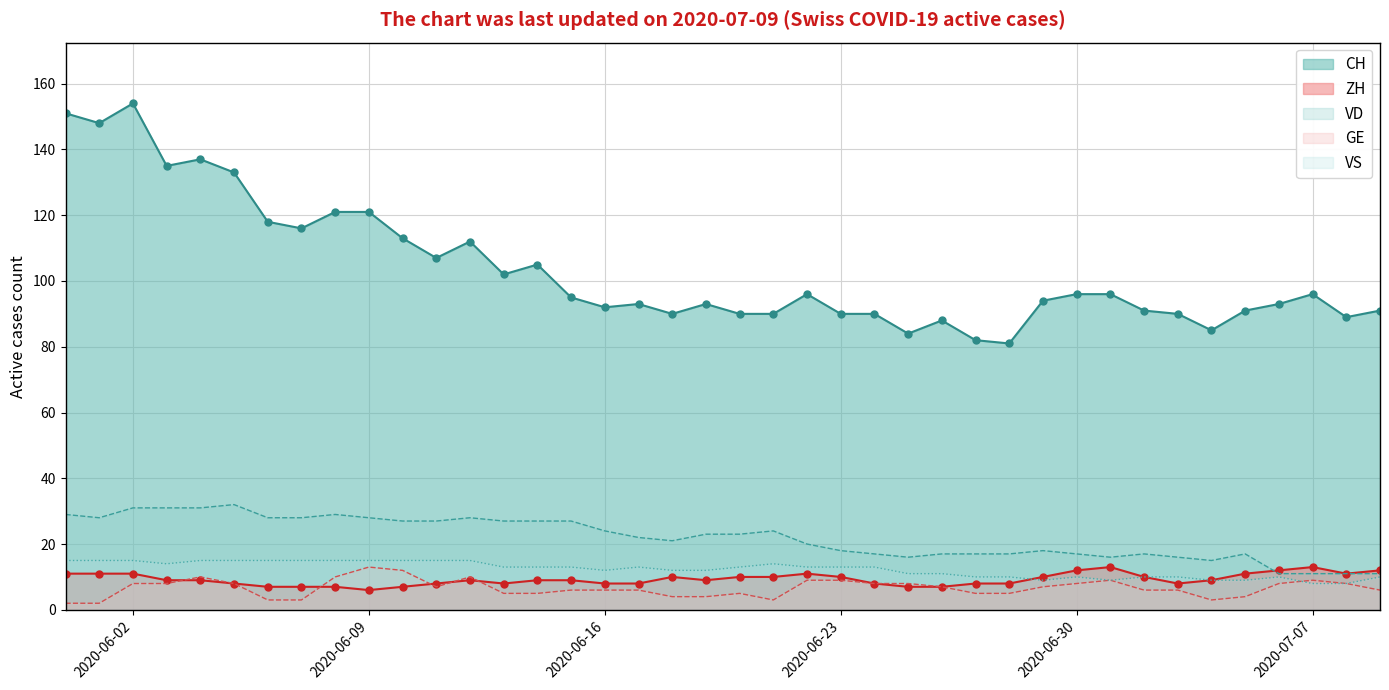

Reading left to right, list all the values displayed in this chart.

CH: 151	148	154	135	137	133	118	116	121	121	113	107	112	102	105	95	92	93	90	93	90	90	96	90	90	84	88	82	81	94	96	96	91	90	85	91	93	96	89	91
ZH: 11	11	11	9	9	8	7	7	7	6	7	8	9	8	9	9	8	8	10	9	10	10	11	10	8	7	7	8	8	10	12	13	10	8	9	11	12	13	11	12
GE: 2	2	8	8	10	8	3	3	10	13	12	7	10	5	5	6	6	6	4	4	5	3	9	9	8	8	7	5	5	7	8	9	6	6	3	4	8	9	8	6
VD: 29	28	31	31	31	32	28	28	29	28	27	27	28	27	27	27	24	22	21	23	23	24	20	18	17	16	17	17	17	18	17	16	17	16	15	17	11	11	11	11
VS: 15	15	15	14	15	15	15	15	15	15	15	15	15	13	13	13	12	13	12	12	13	14	13	13	13	11	11	10	10	9	10	9	10	10	9	9	10	8	8	10